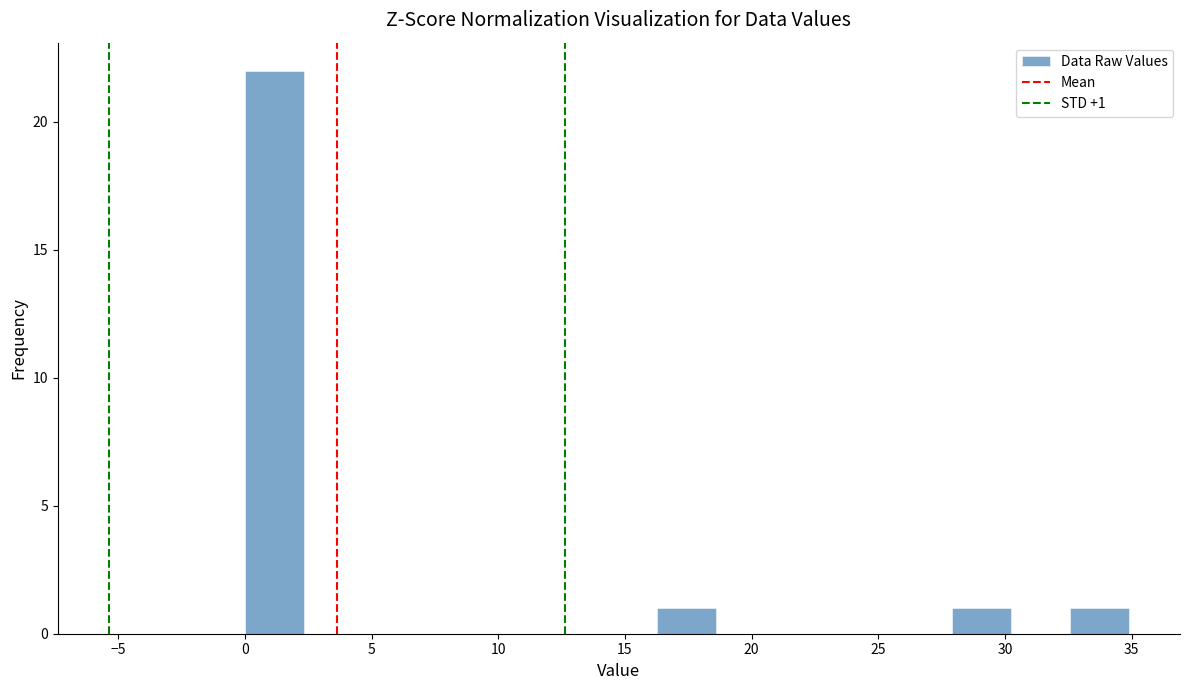

Which range on the x-axis has the tallest bar?

0.0 to 2.5